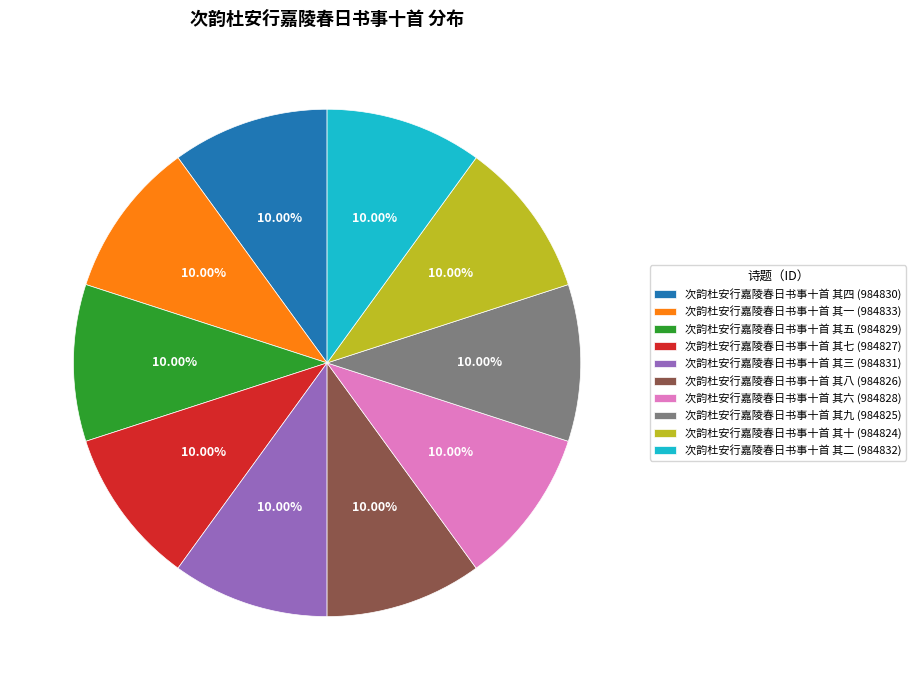

What percentage is the 次韵杜安行嘉陵春日书事十首 其九 slice, to the nearest percent?

10%